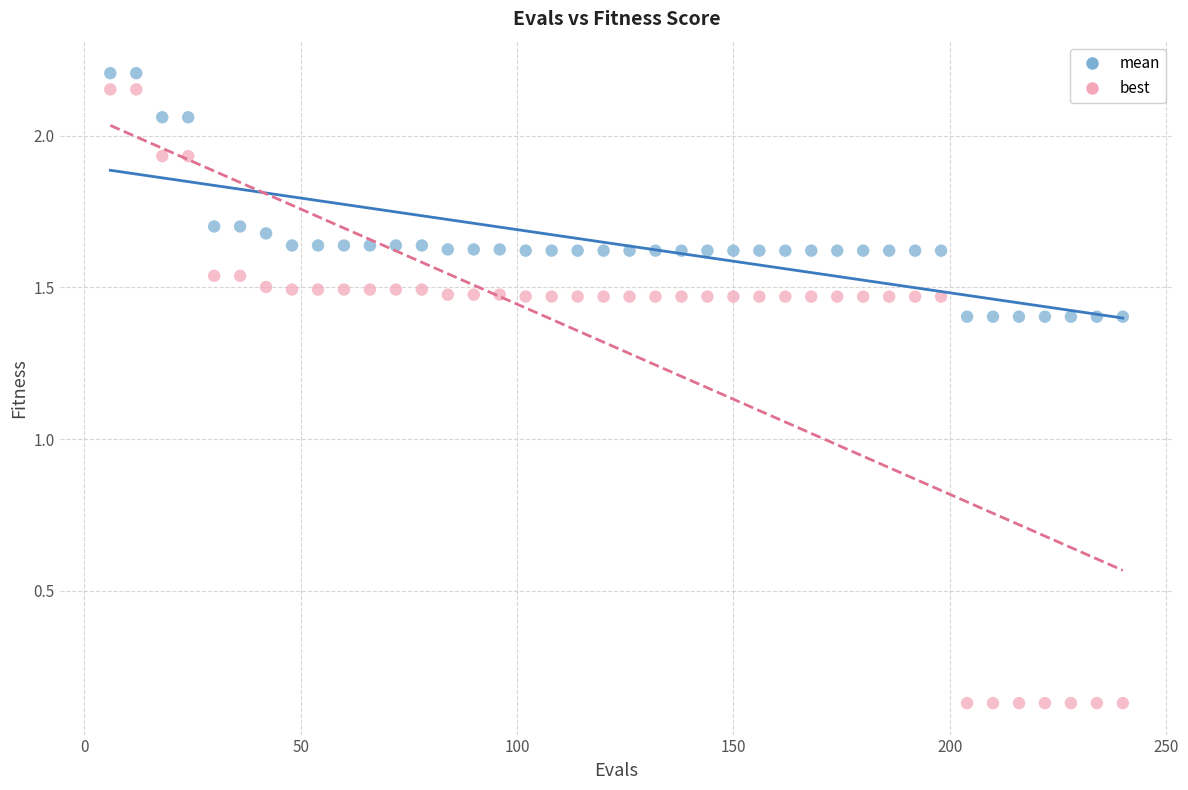

Which series reaches the minimum Y coordinate?

best